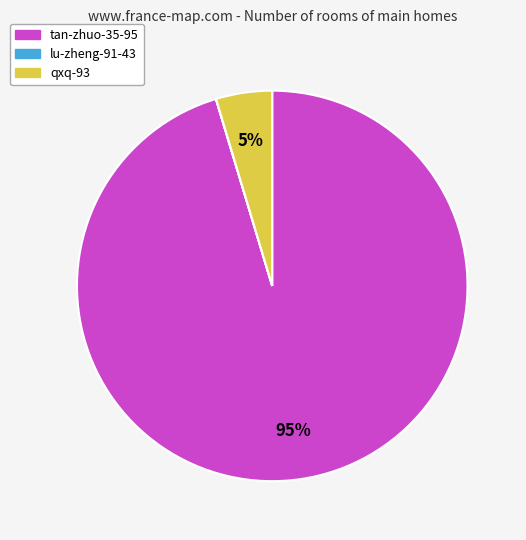

Is it true that tan-zhuo-35-95 is 95% of the pie?

True